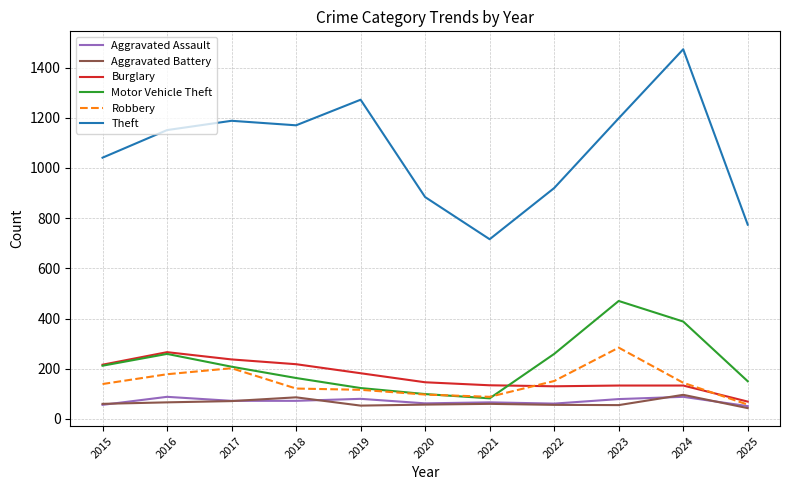

True or false: Theft has a value of 1041 at 2015.

True